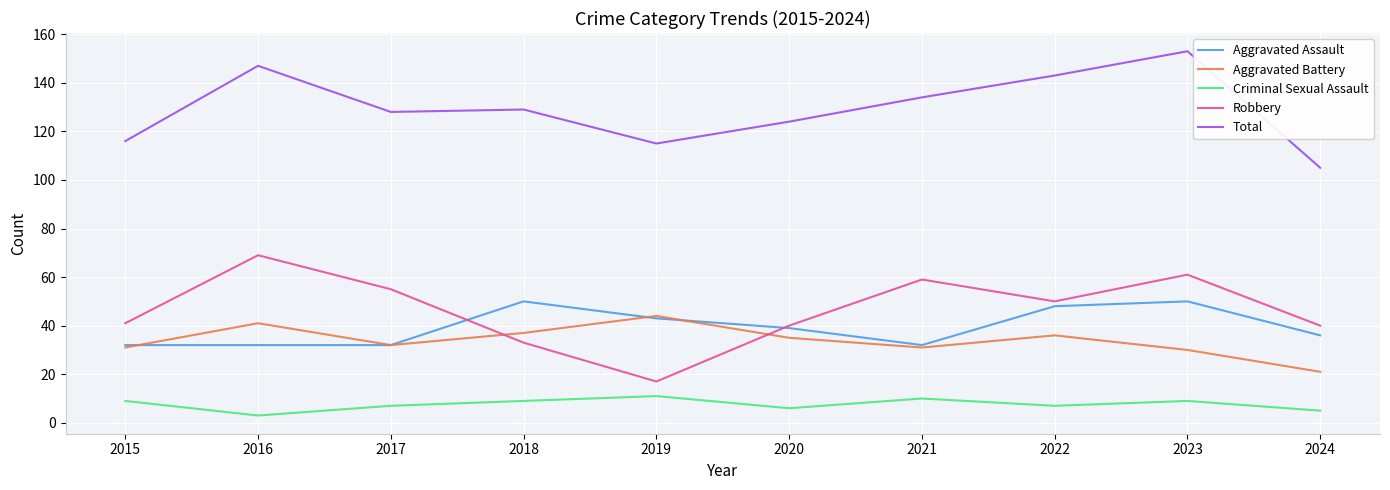

True or false: Robbery and Total cross at least once.

False